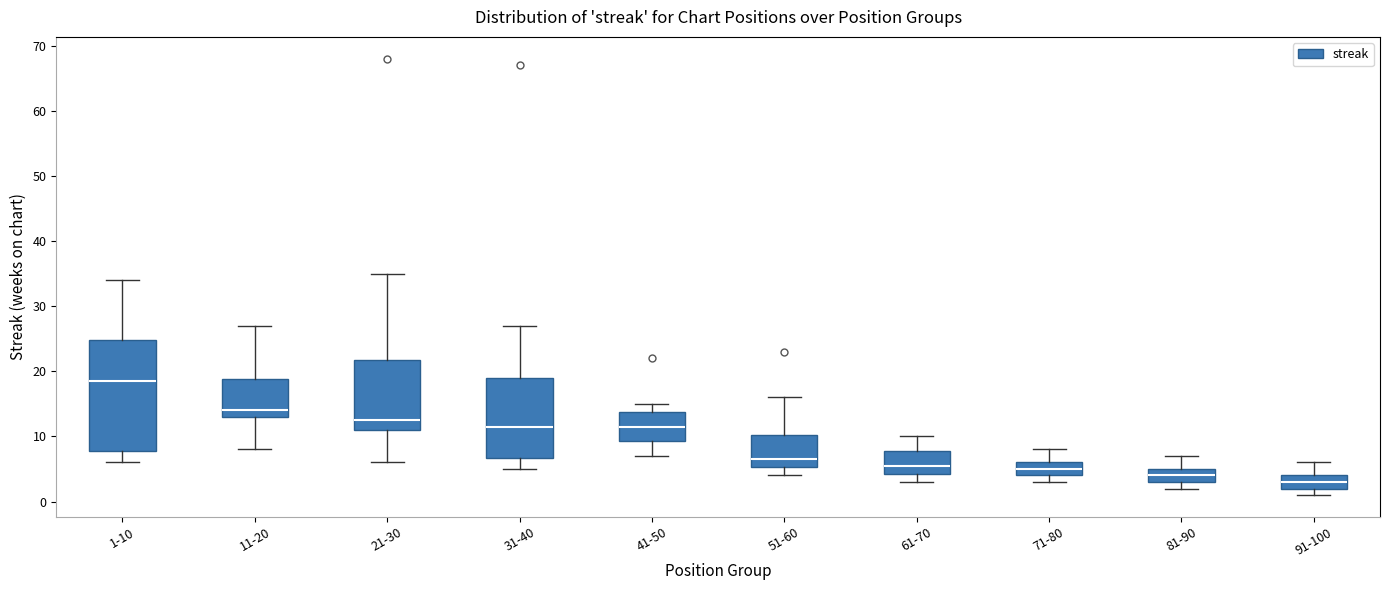

Which box is the tallest, from its lower edge to its upper edge?

1-10